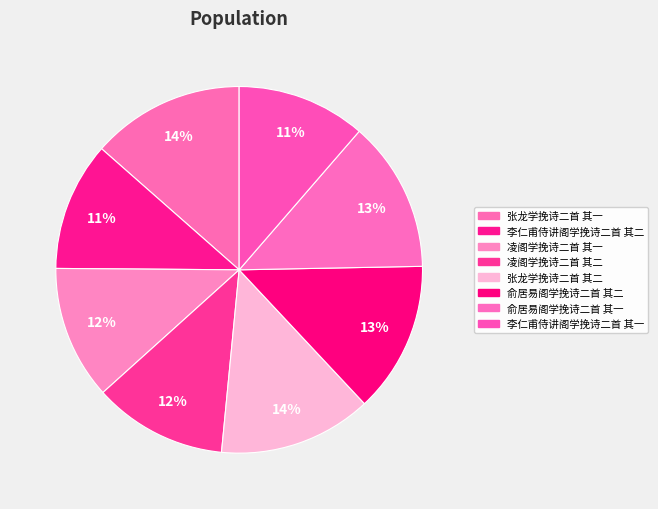

Which category has the biggest portion of the pie?

张龙学挽诗二首 其二